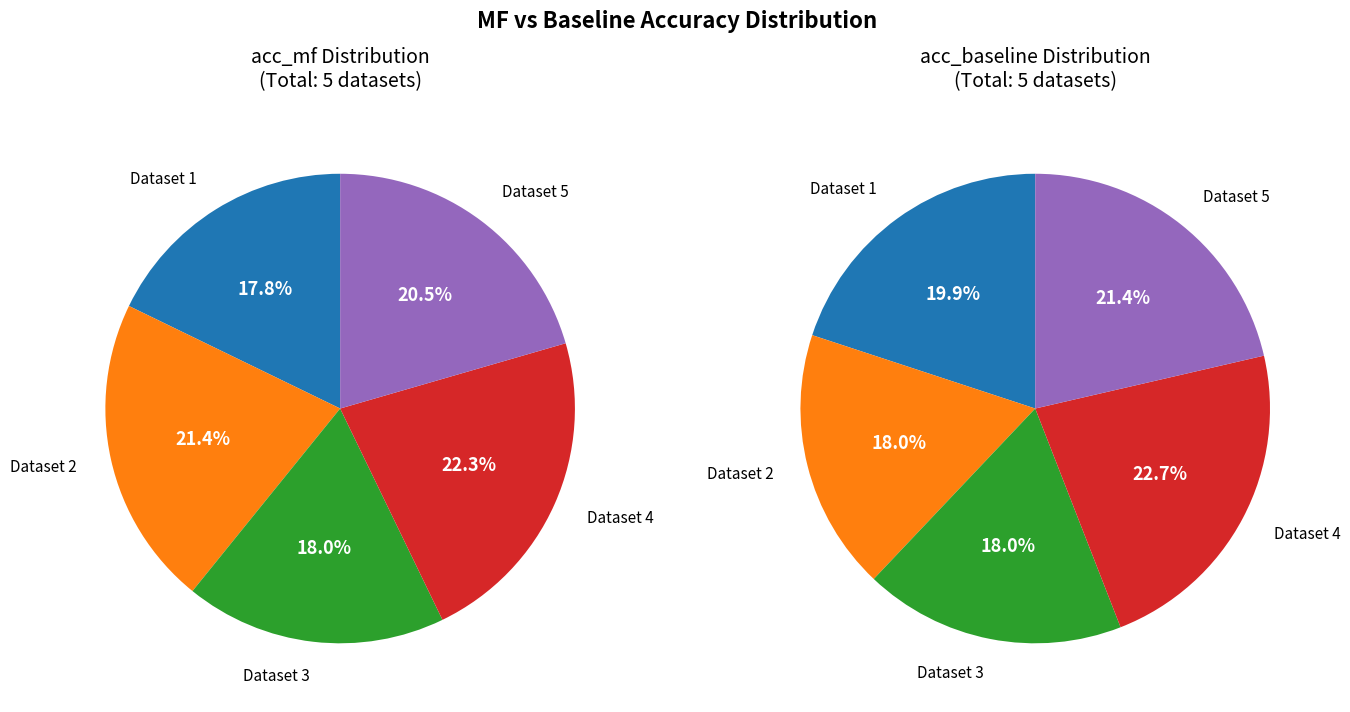

Does 3 account for over 50% of the chart?

No